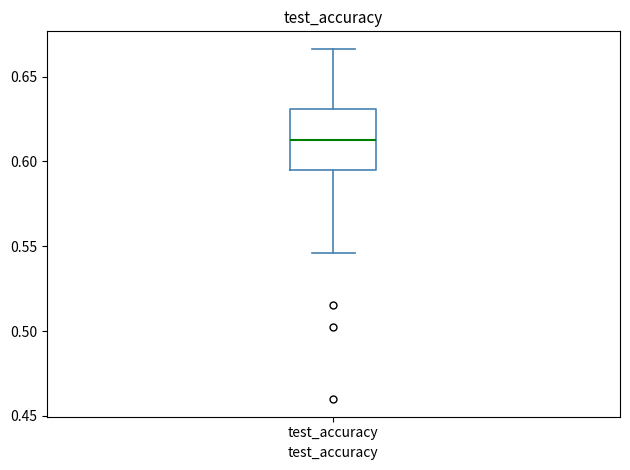

Transcribe this box plot: give where the median line is, the range the box spans, and where the two whiskers end, as read against the y-axis. The values are not printed on the chart, so give them approximately, as read against the axis.

median 0.615, box 0.595 to 0.630, whiskers 0.545 to 0.665